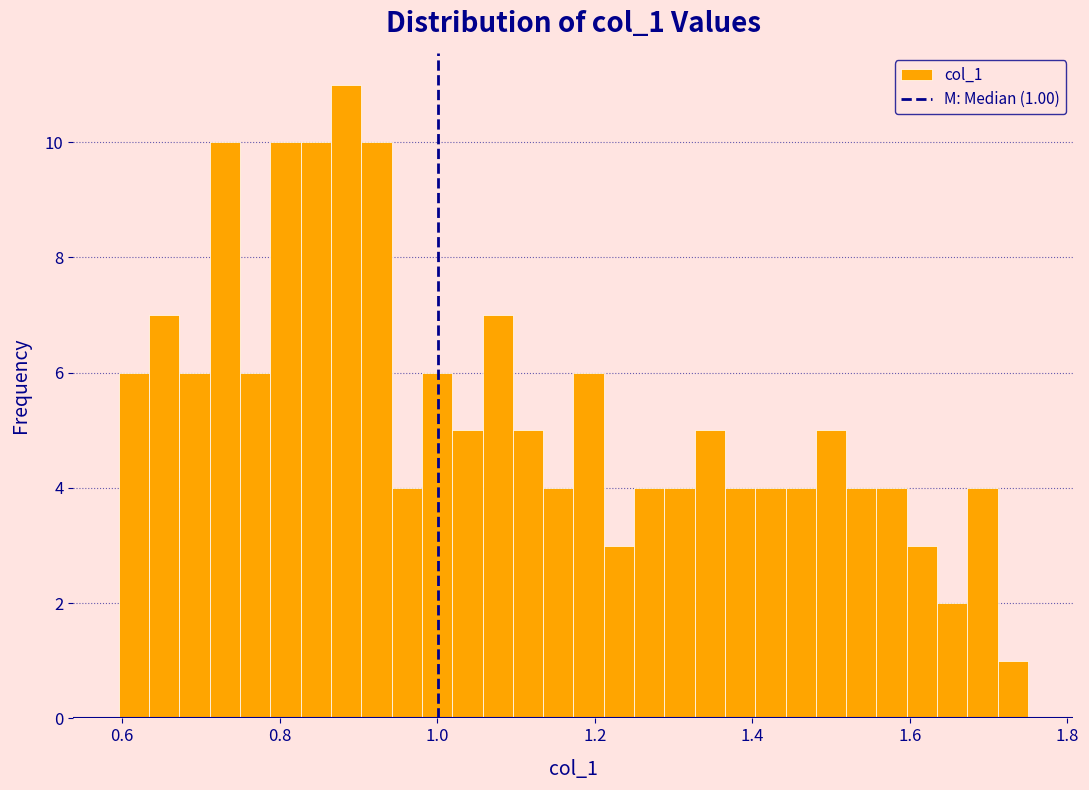

Read against the x-axis, roughly where is the centre of the tallest bar?

0.88